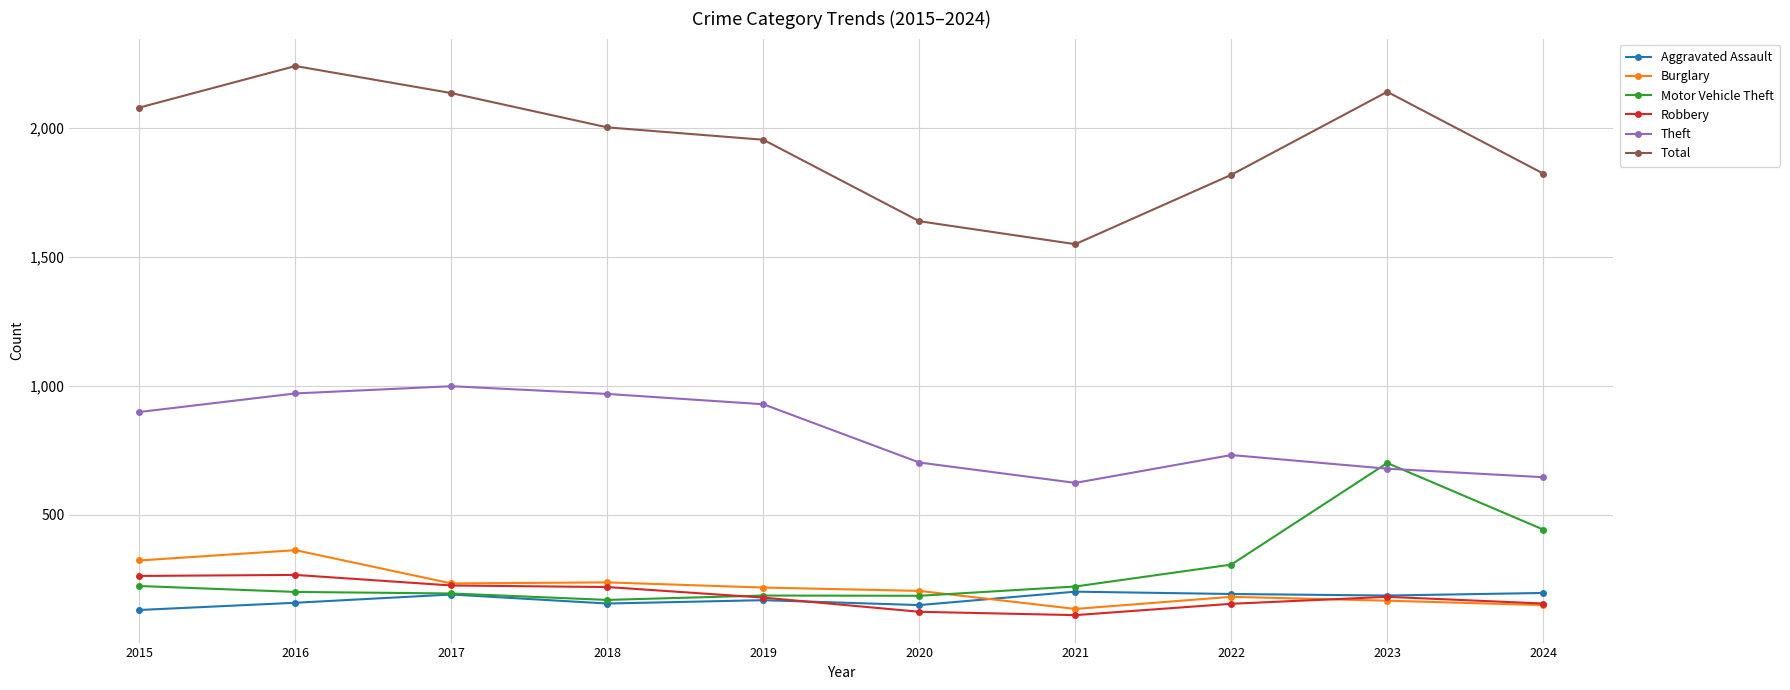

True or false: Total and Theft cross at least once.

False